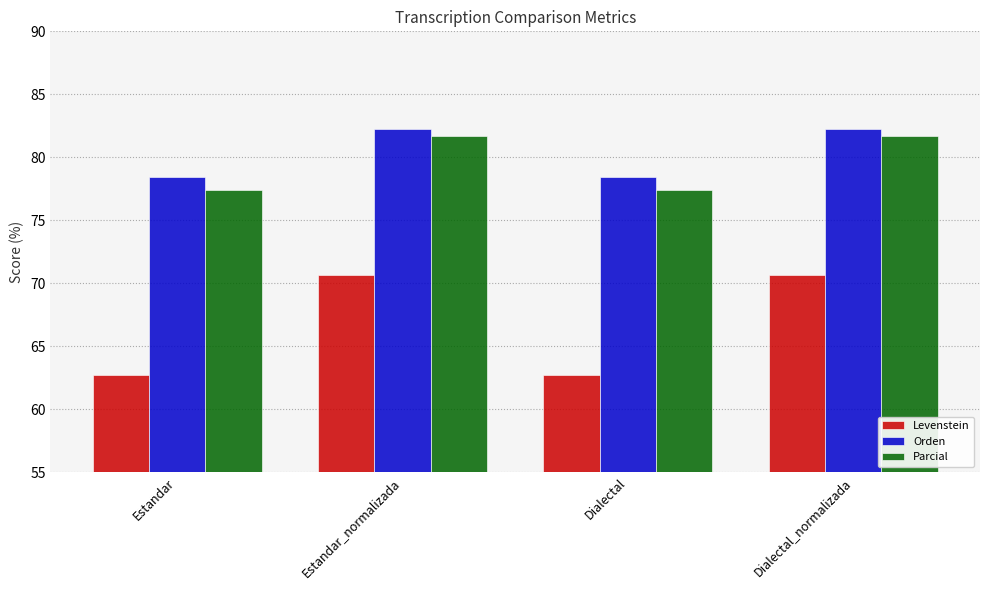

Reading left to right, list all the values displayed in this chart.

Levenstein: Estandar=62.7	Estandar_normalizada=70.6	Dialectal=62.7	Dialectal_normalizada=70.6
Orden: Estandar=78.4	Estandar_normalizada=82.2	Dialectal=78.4	Dialectal_normalizada=82.2
Parcial: Estandar=77.4	Estandar_normalizada=81.7	Dialectal=77.4	Dialectal_normalizada=81.7